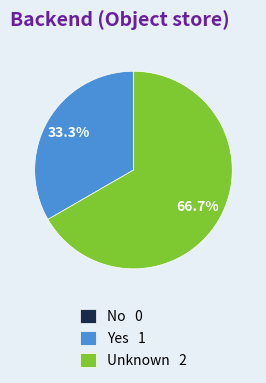

Which slice is the largest?

Unknown